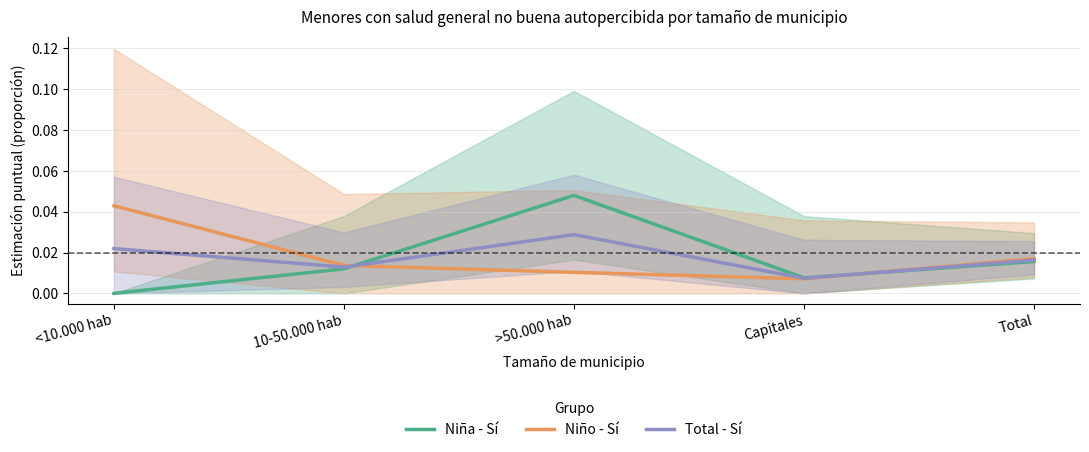

At which label does Total - Sí reach its minimum?

Capitales